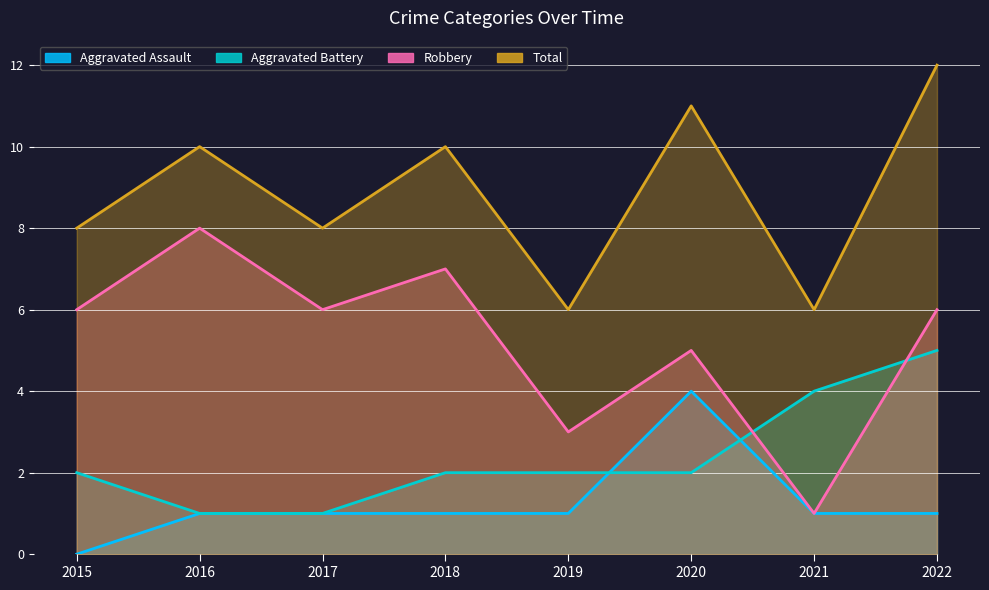

Does the chart have visible grid lines?

Yes